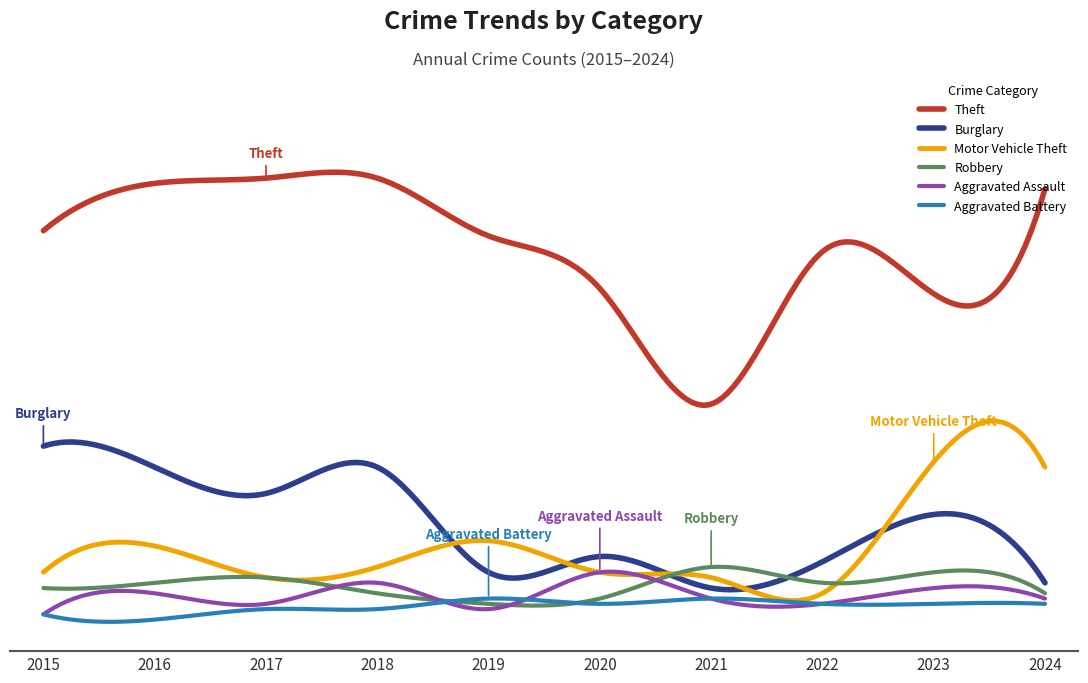

Is this an area chart (filled region under the line)?

No